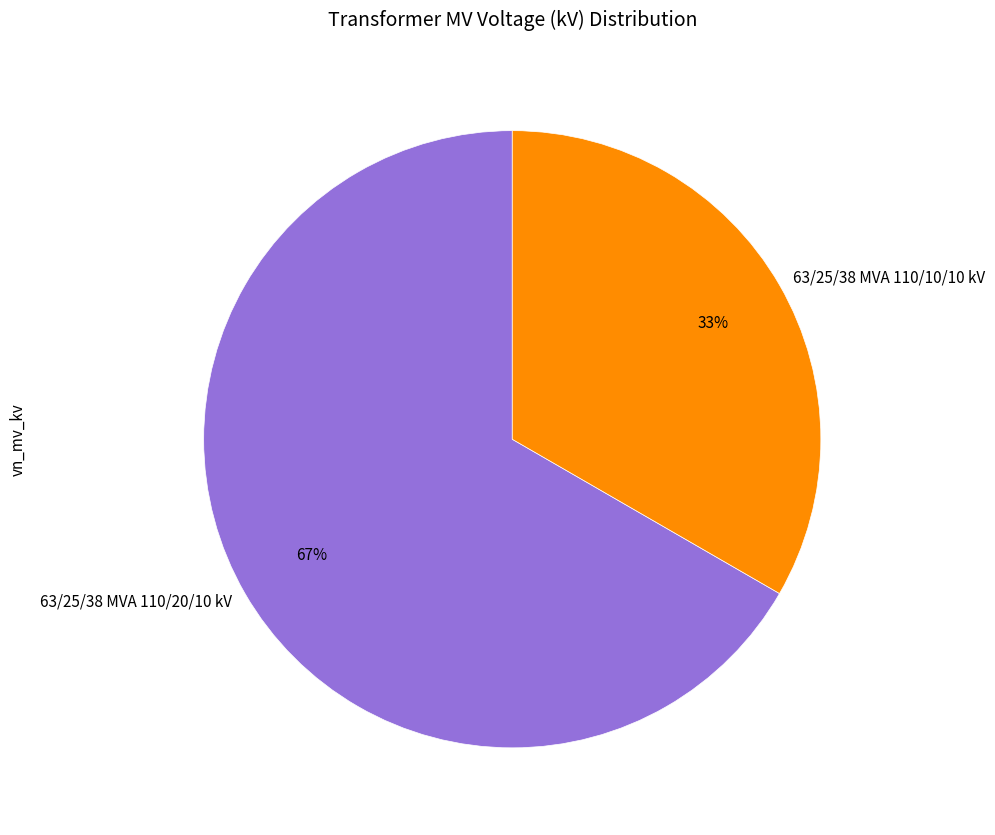

Which category has the smallest portion of the pie?

63/25/38 MVA 110/10/10 kV